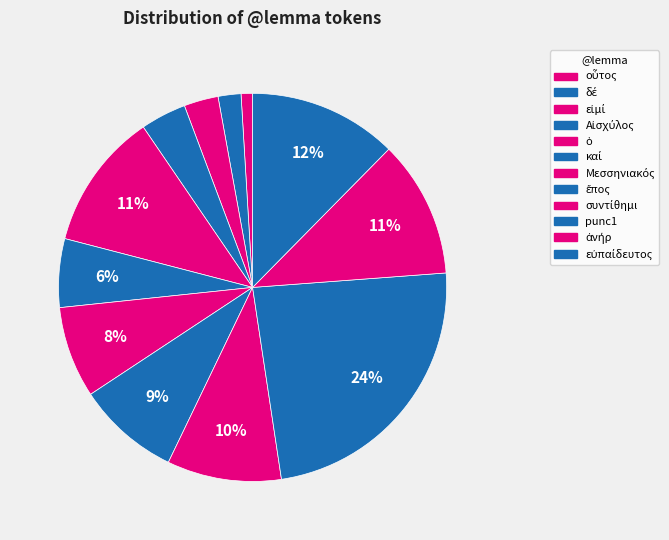

How many slices are in this pie chart?

12